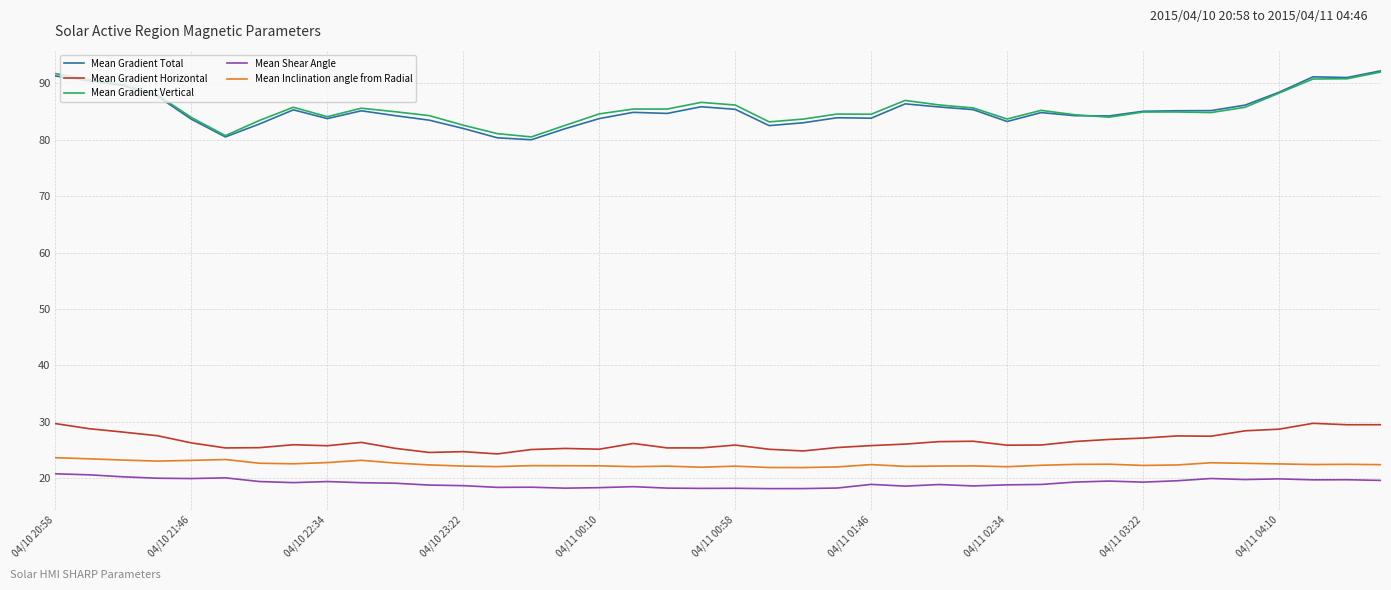

What is the highest value of the Mean Gradient Horizontal series?

29.7